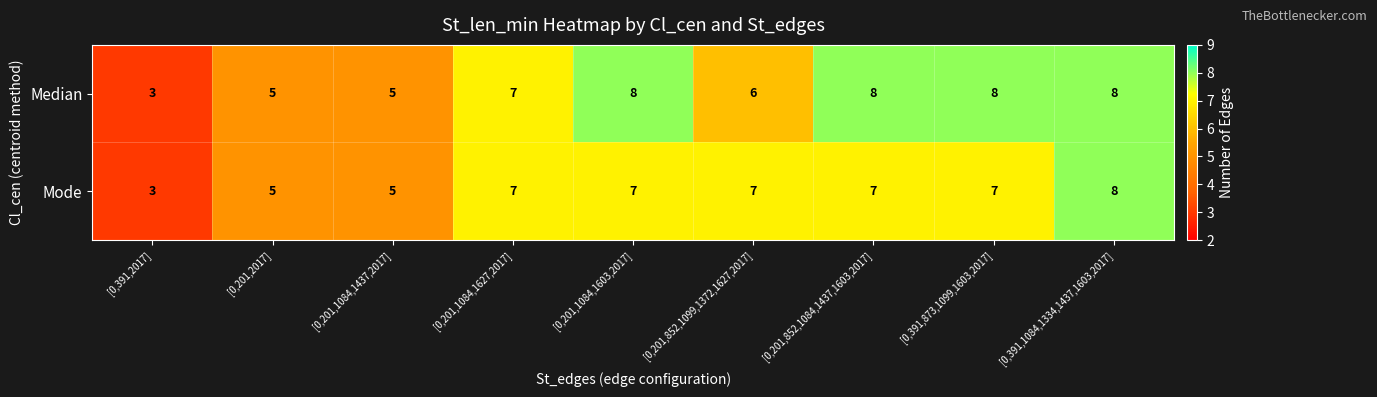

Which label corresponds to the smallest value in the chart?

[0,391,2017]